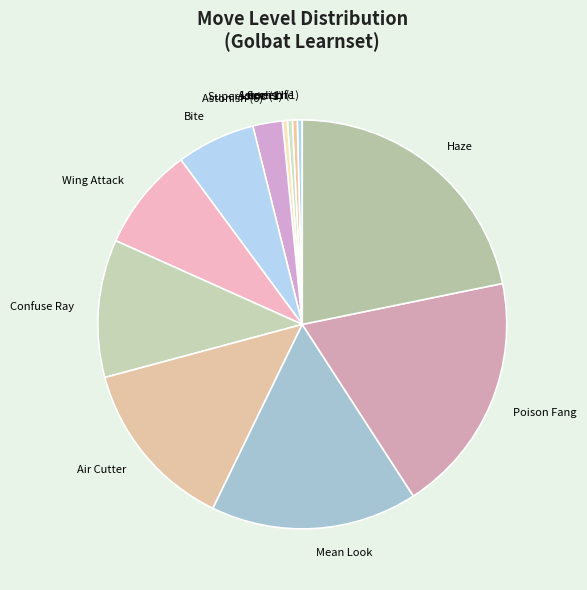

What is the ratio of the value at Confuse Ray to the value at Screech?

28.0